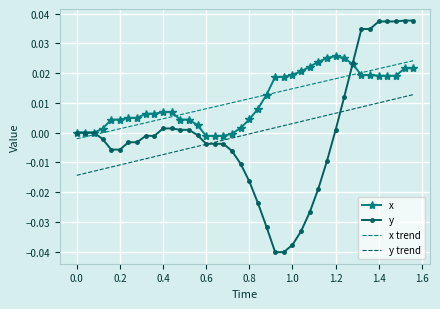

What are all the series names shown in the legend?

x, y, x trend, y trend